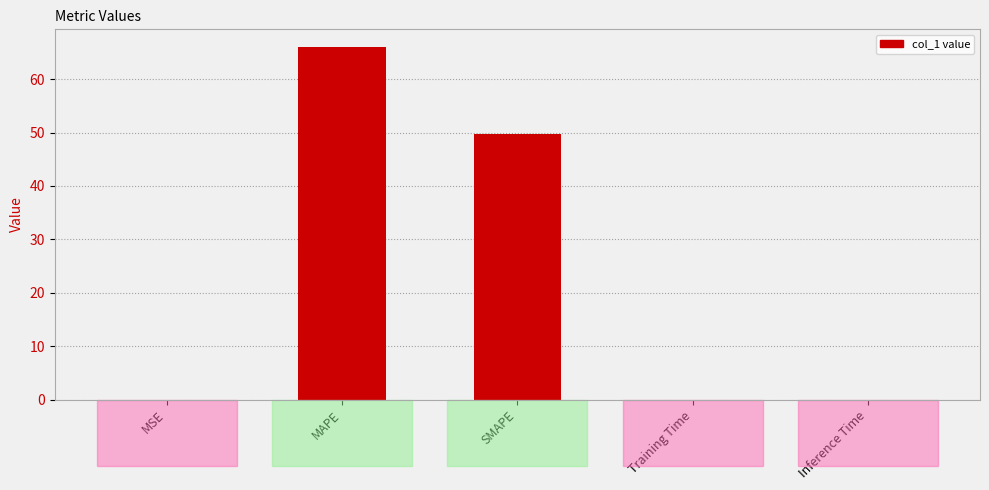

At which category does the chart reach its peak across all series?

MAPE